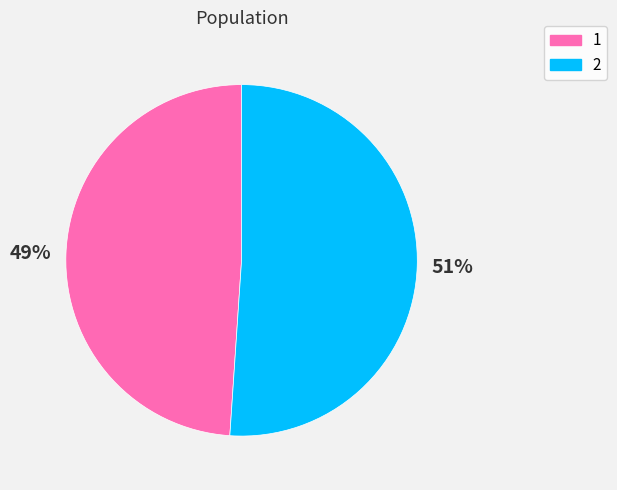

Rank the categories by value from highest to lowest.

2, 1